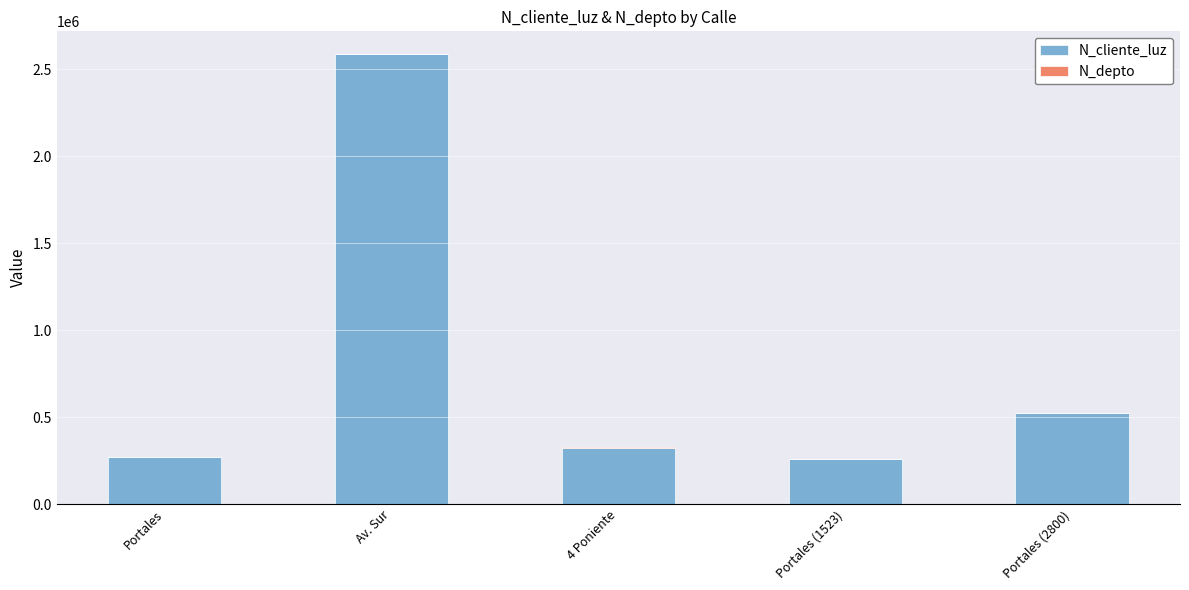

What is the total value across all series at 4 Poniente?

325362